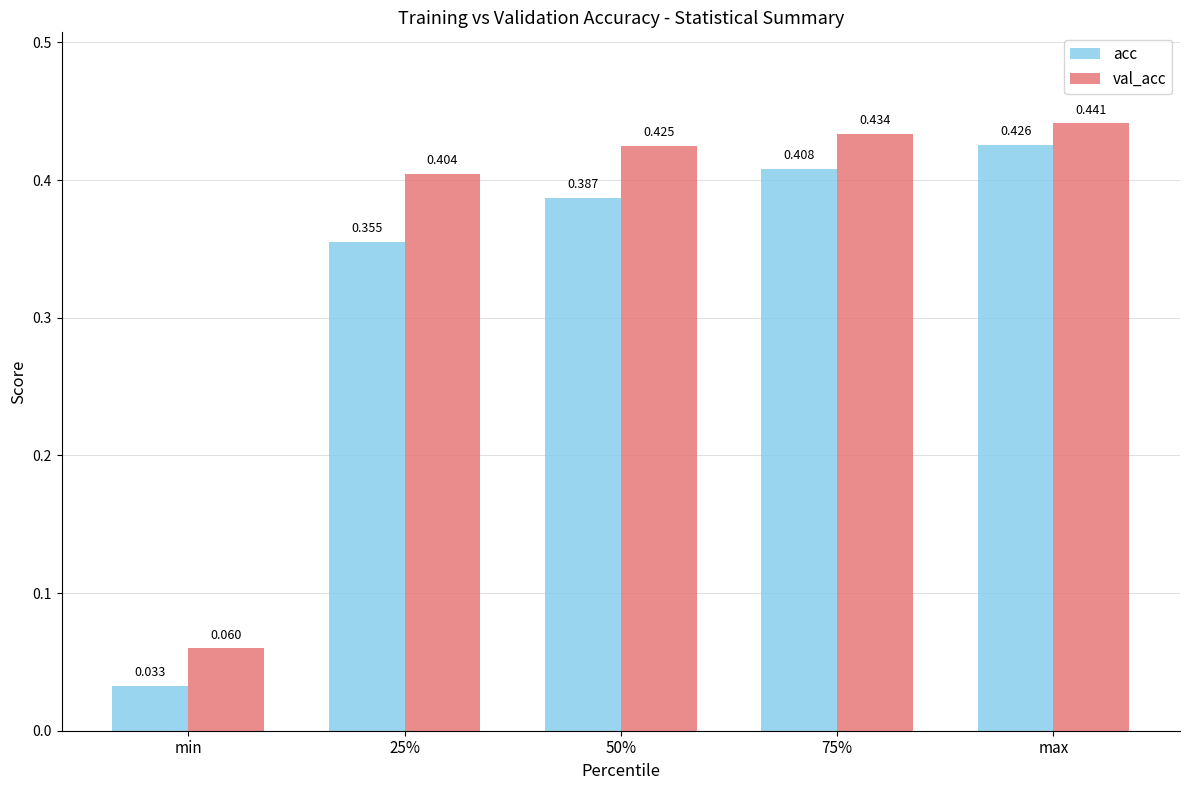

List the labels in order of val_acc value, smallest first.

min, 25%, 50%, 75%, max